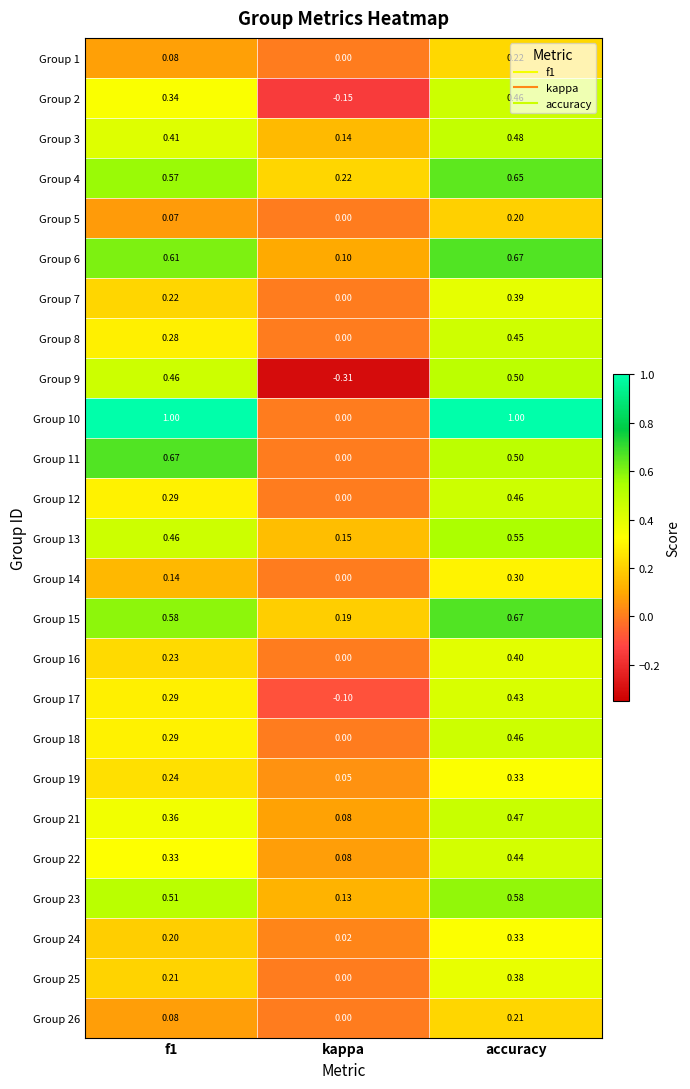

At which label does Group 8 reach its peak?

accuracy